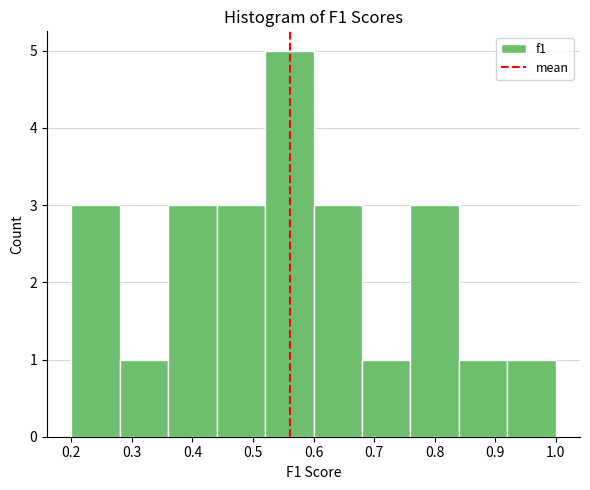

Reading left to right, list every bar in this chart as the range it spans on the x-axis followed by its height. The values are not printed on the chart, so give them approximately, as read against the axis.

0.20 to 0.28: 3
0.28 to 0.36: 1
0.36 to 0.44: 3
0.44 to 0.52: 3
0.52 to 0.60: 5
0.60 to 0.68: 3
0.68 to 0.76: 1
0.76 to 0.84: 3
0.84 to 0.92: 1
0.92 to 1.00: 1